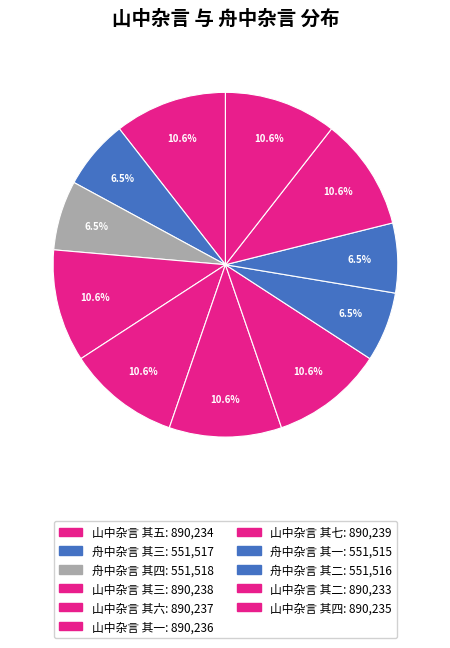

What is the ratio of the value at 山中杂言 其一 to the value at 山中杂言 其六?

1.0